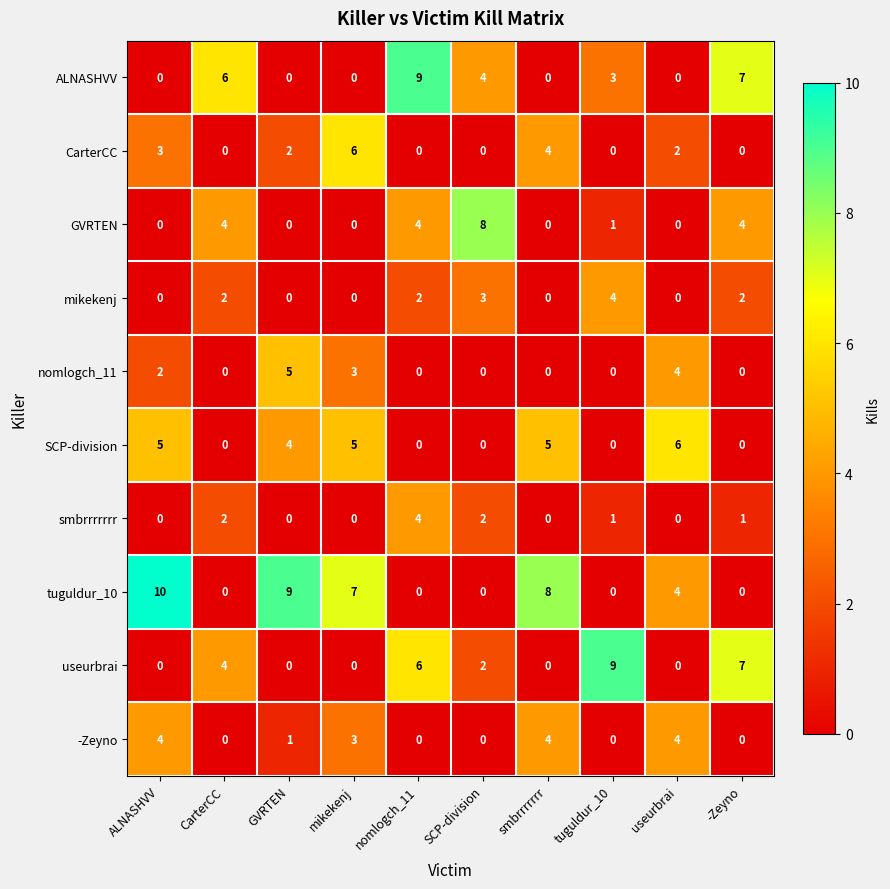

What is the difference between the highest and lowest values at tuguldur_10?

9